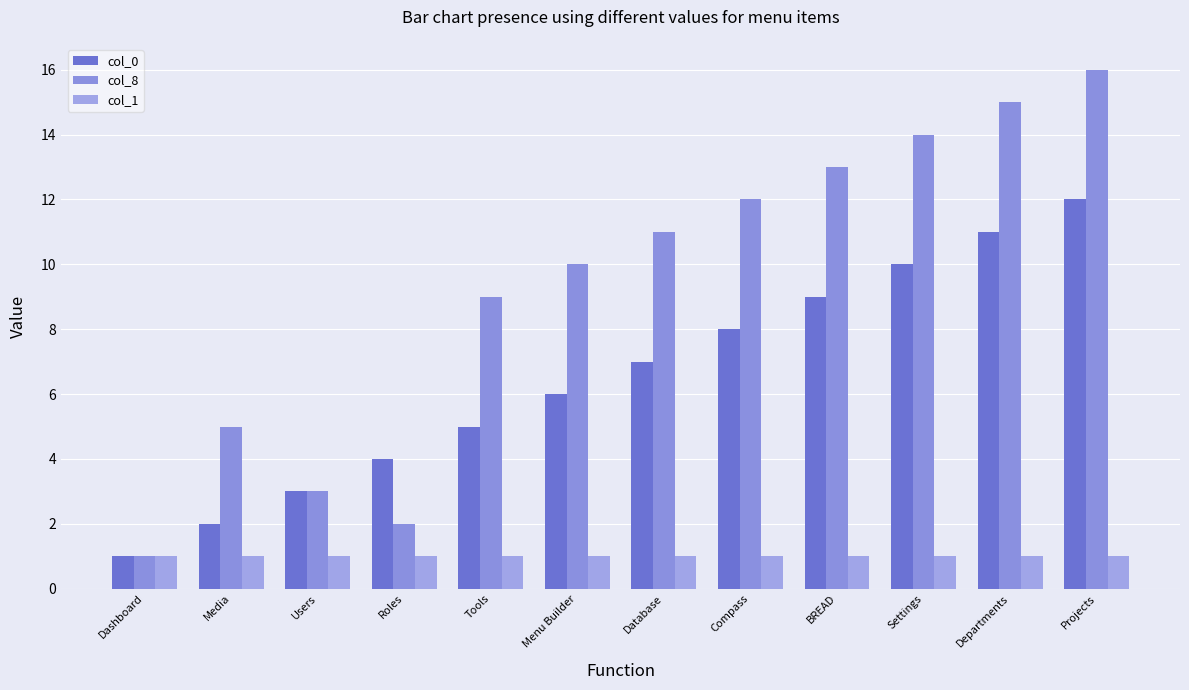

Count the number of categories in the chart.

12